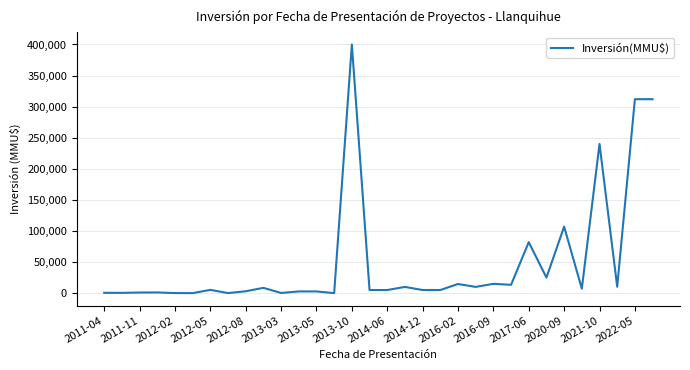

What is the difference between the maximum and minimum values?

400000